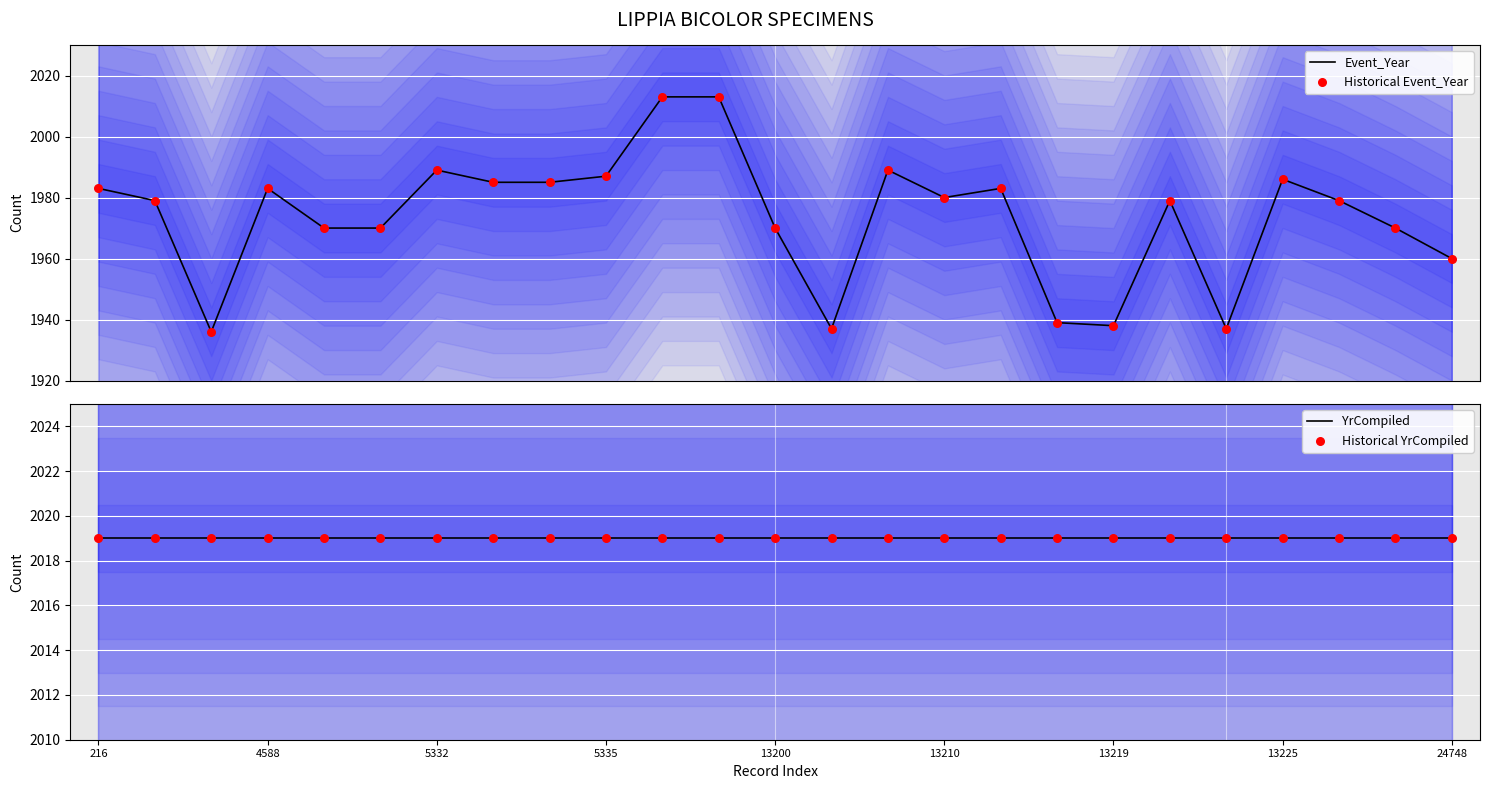

What are all the series names shown in the legend?

Event_Year, Historical Event_Year, YrCompiled, Historical YrCompiled